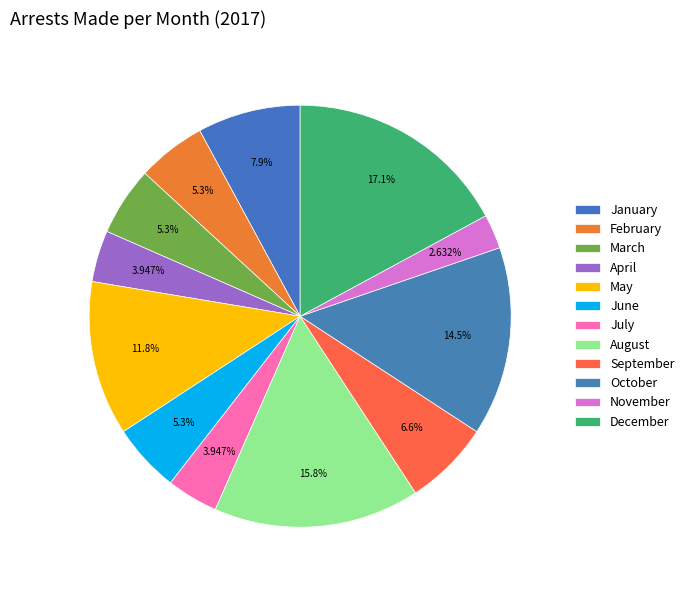

Does July represent more than half of the total?

No